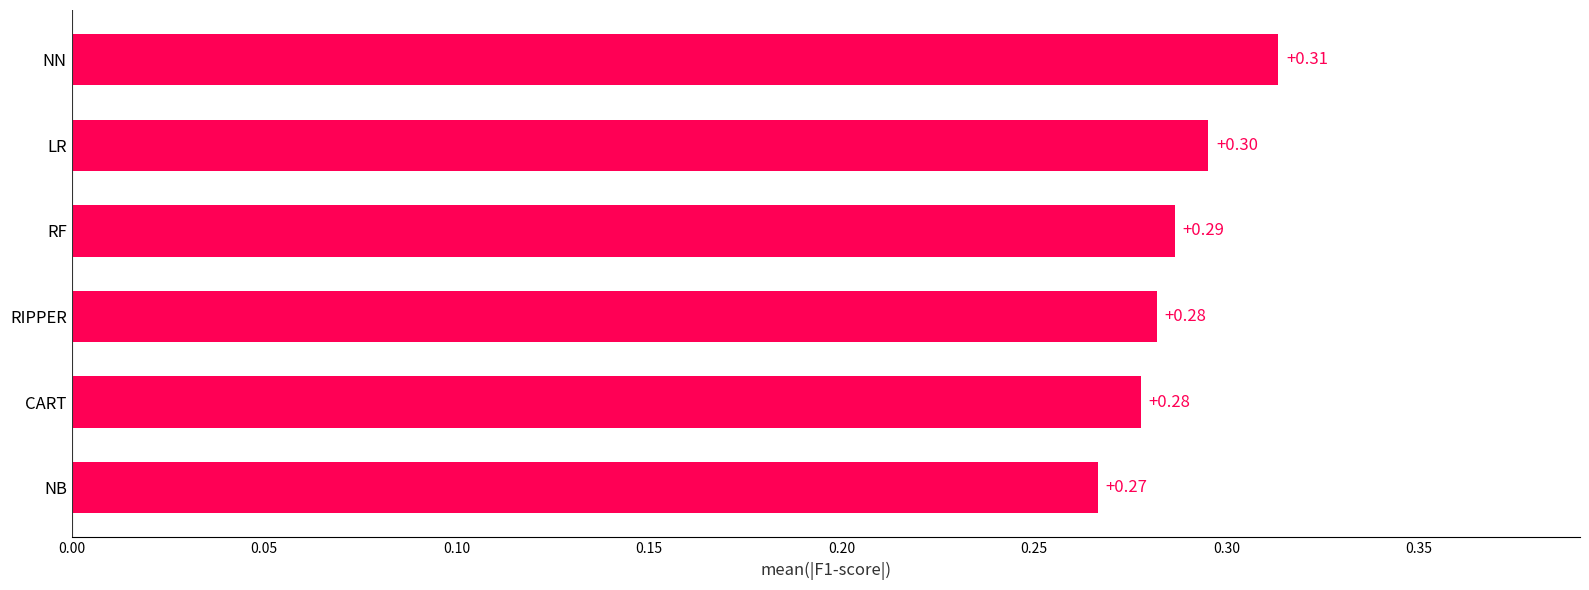

What is the average value?

0.3